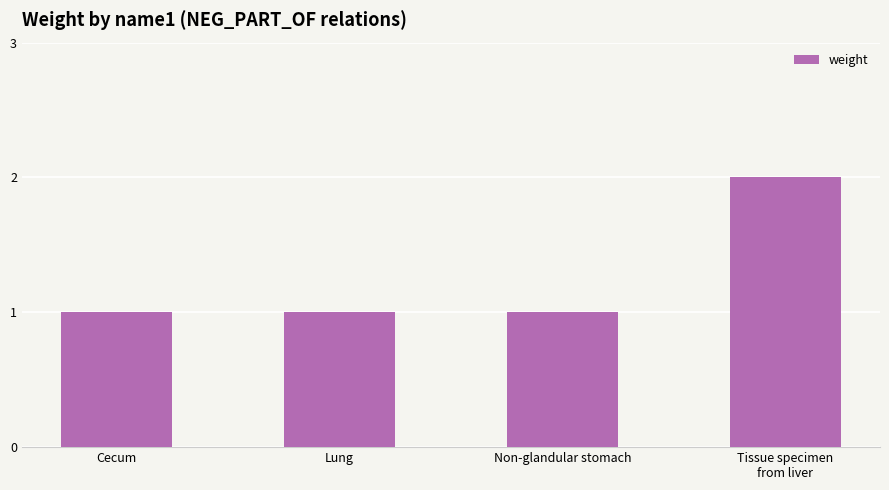

What is the ratio of the value at Cecum to the value at Non-glandular stomach?

1.0